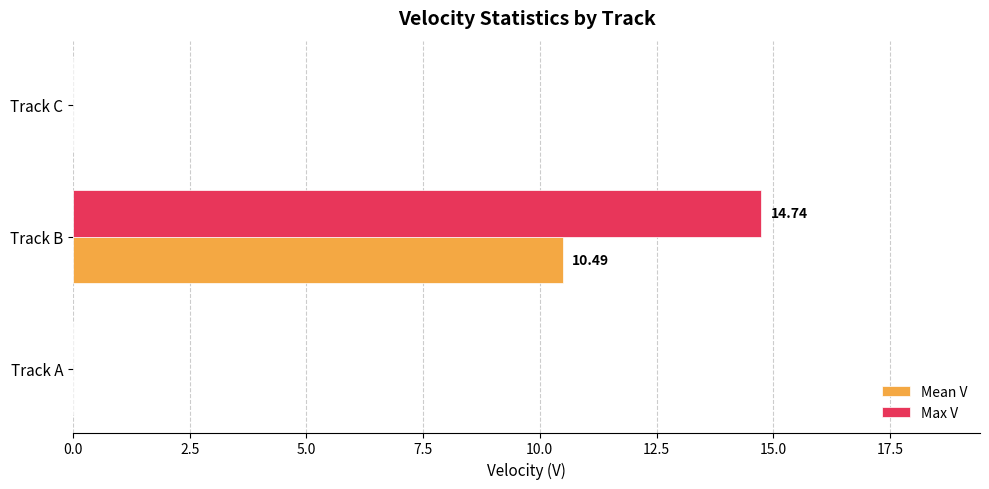

Count the number of data series in this chart.

2